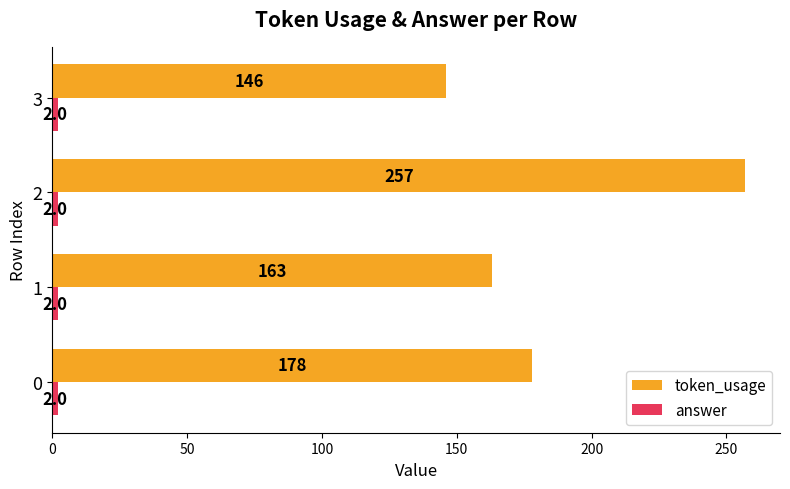

The value of token_usage at 3 is 146. True or false?

True